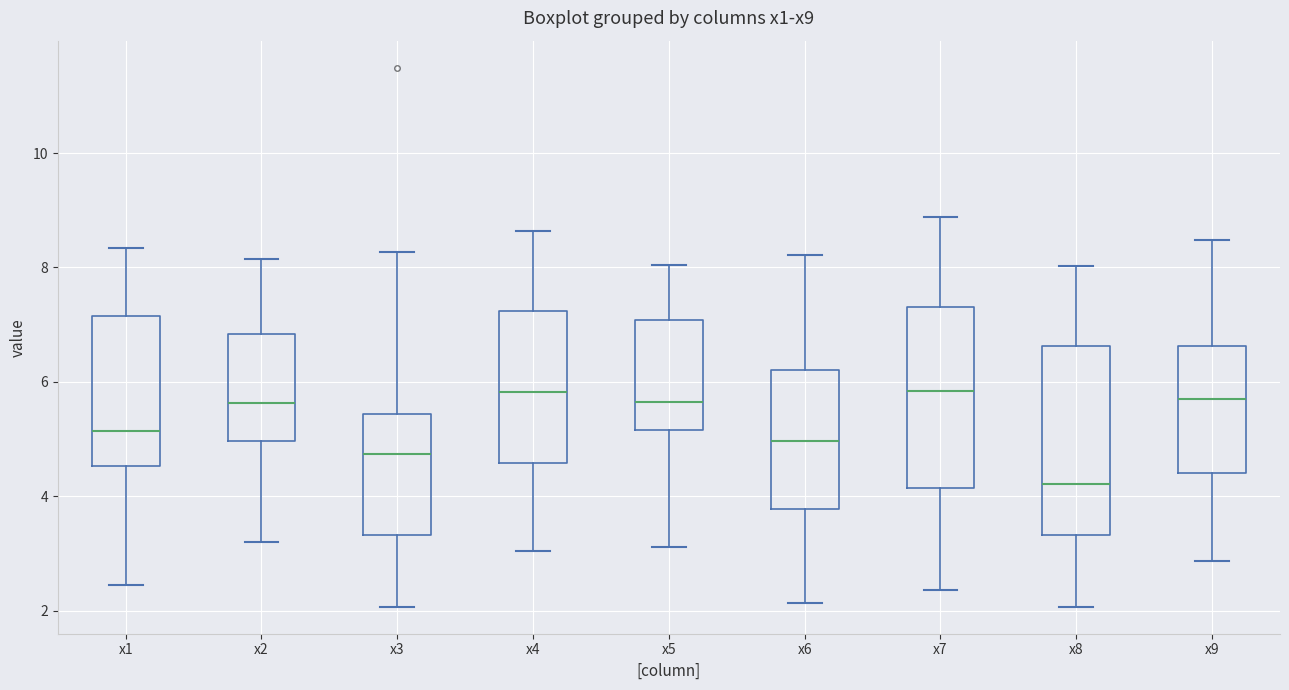

Reading left to right, transcribe this box plot: for each box, give where its median line is, the range the box spans, and where its two whiskers end, as read against the y-axis. The values are not printed on the chart, so give them approximately, as read against the axis.

x1: median 5.2, box 4.6 to 7.2, whiskers 2.4 to 8.4
x2: median 5.6, box 5.0 to 6.8, whiskers 3.2 to 8.2
x3: median 4.8, box 3.4 to 5.4, whiskers 2.0 to 8.2
x4: median 5.8, box 4.6 to 7.2, whiskers 3.0 to 8.6
x5: median 5.6, box 5.2 to 7.0, whiskers 3.2 to 8.0
x6: median 5.0, box 3.8 to 6.2, whiskers 2.2 to 8.2
x7: median 5.8, box 4.2 to 7.4, whiskers 2.4 to 8.8
x8: median 4.2, box 3.4 to 6.6, whiskers 2.0 to 8.0
x9: median 5.8, box 4.4 to 6.6, whiskers 2.8 to 8.4